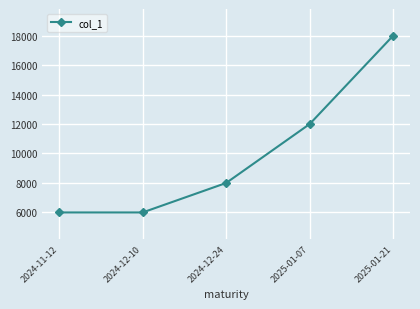

Where is the data nearest to the value 12000?

2025-01-07